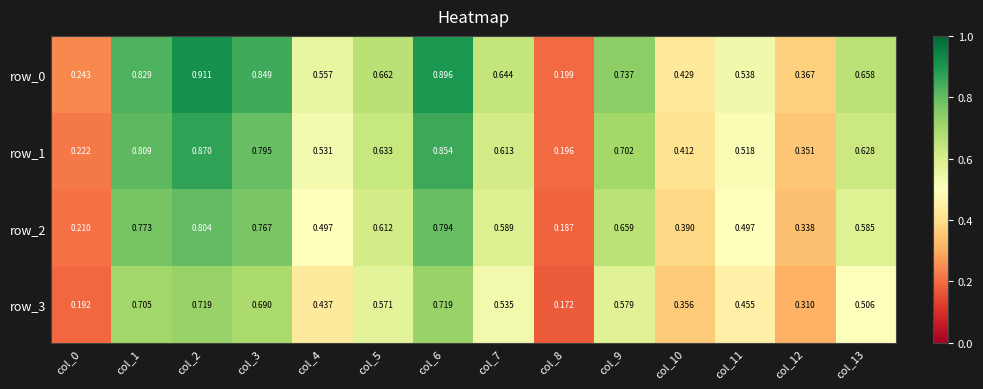

True or false: row_2 has a value of 0.2 at col_12.

False